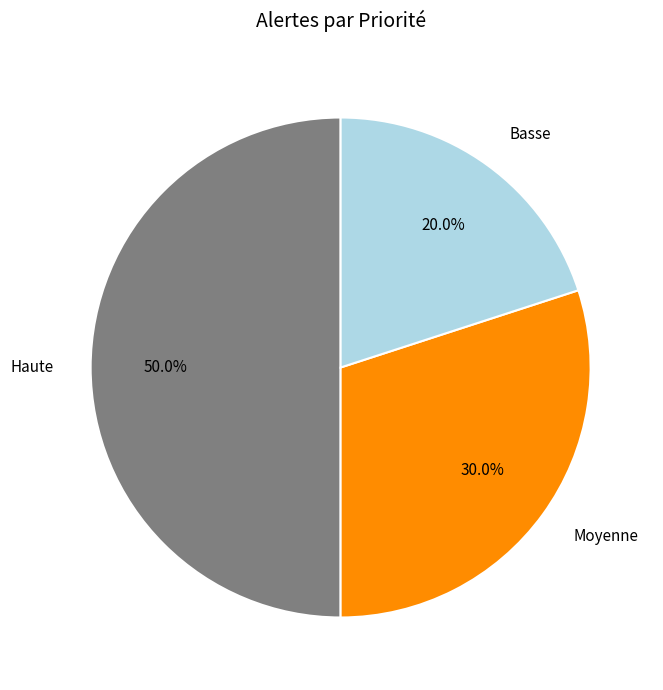

Which slice is the smallest?

Basse